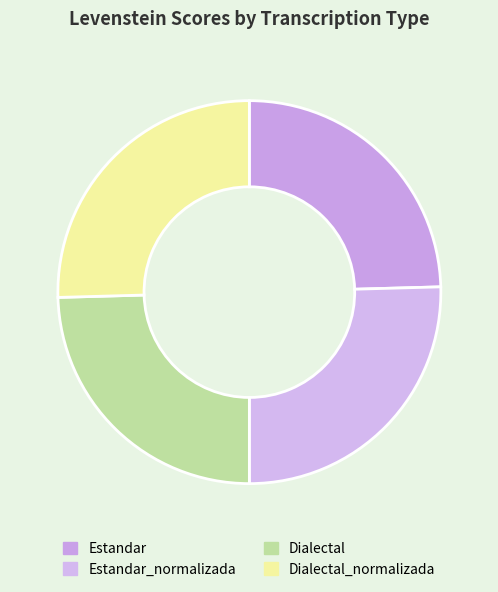

Which slice is the smallest?

Estandar